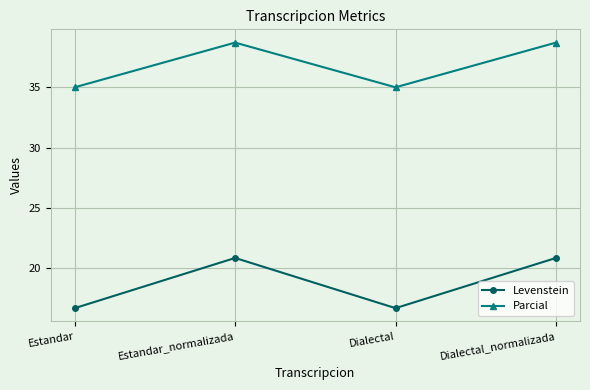

True or false: Parcial has a value of 51.6 at Dialectal.

False